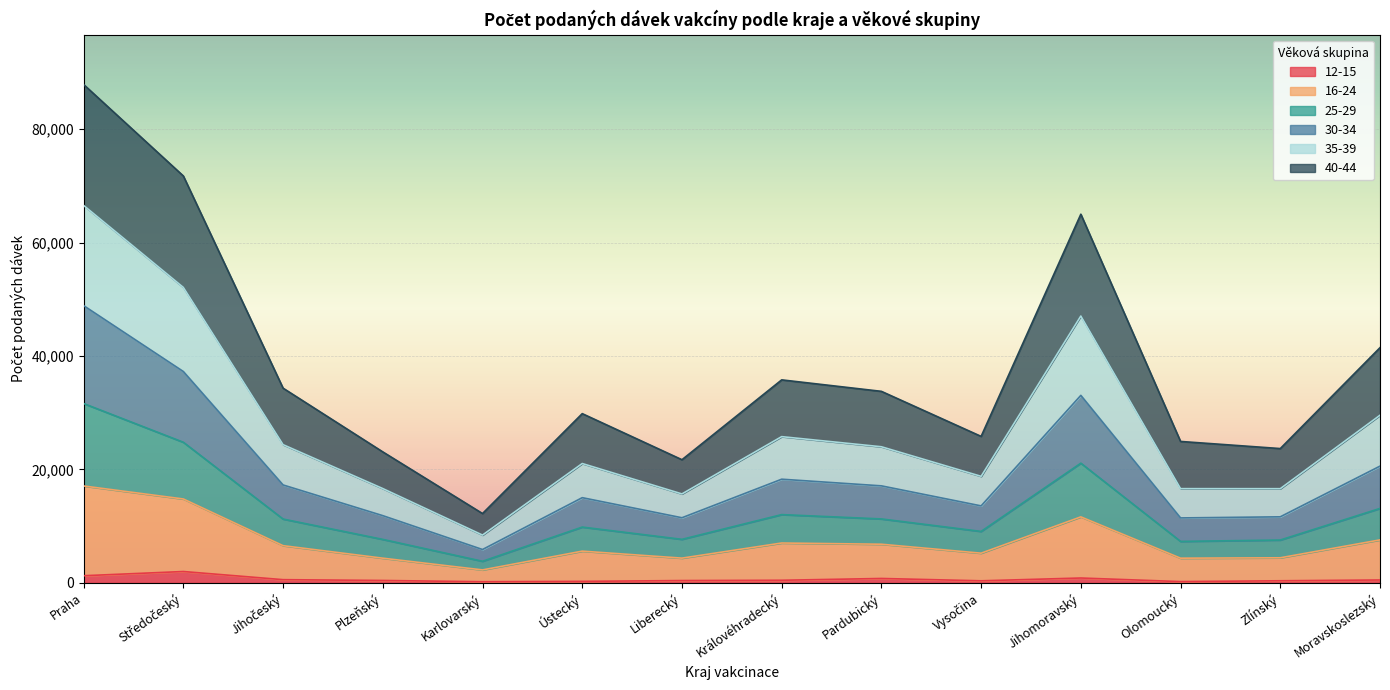

True or false: 12-15 has more than 2 points higher than both neighbors.

True